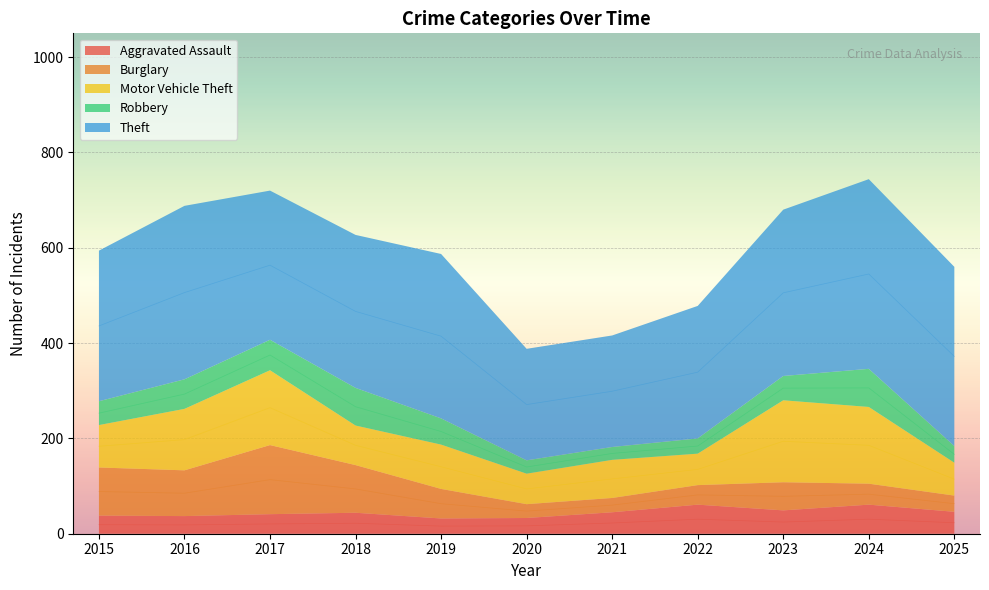

Which series has the widest spread of values?

Theft